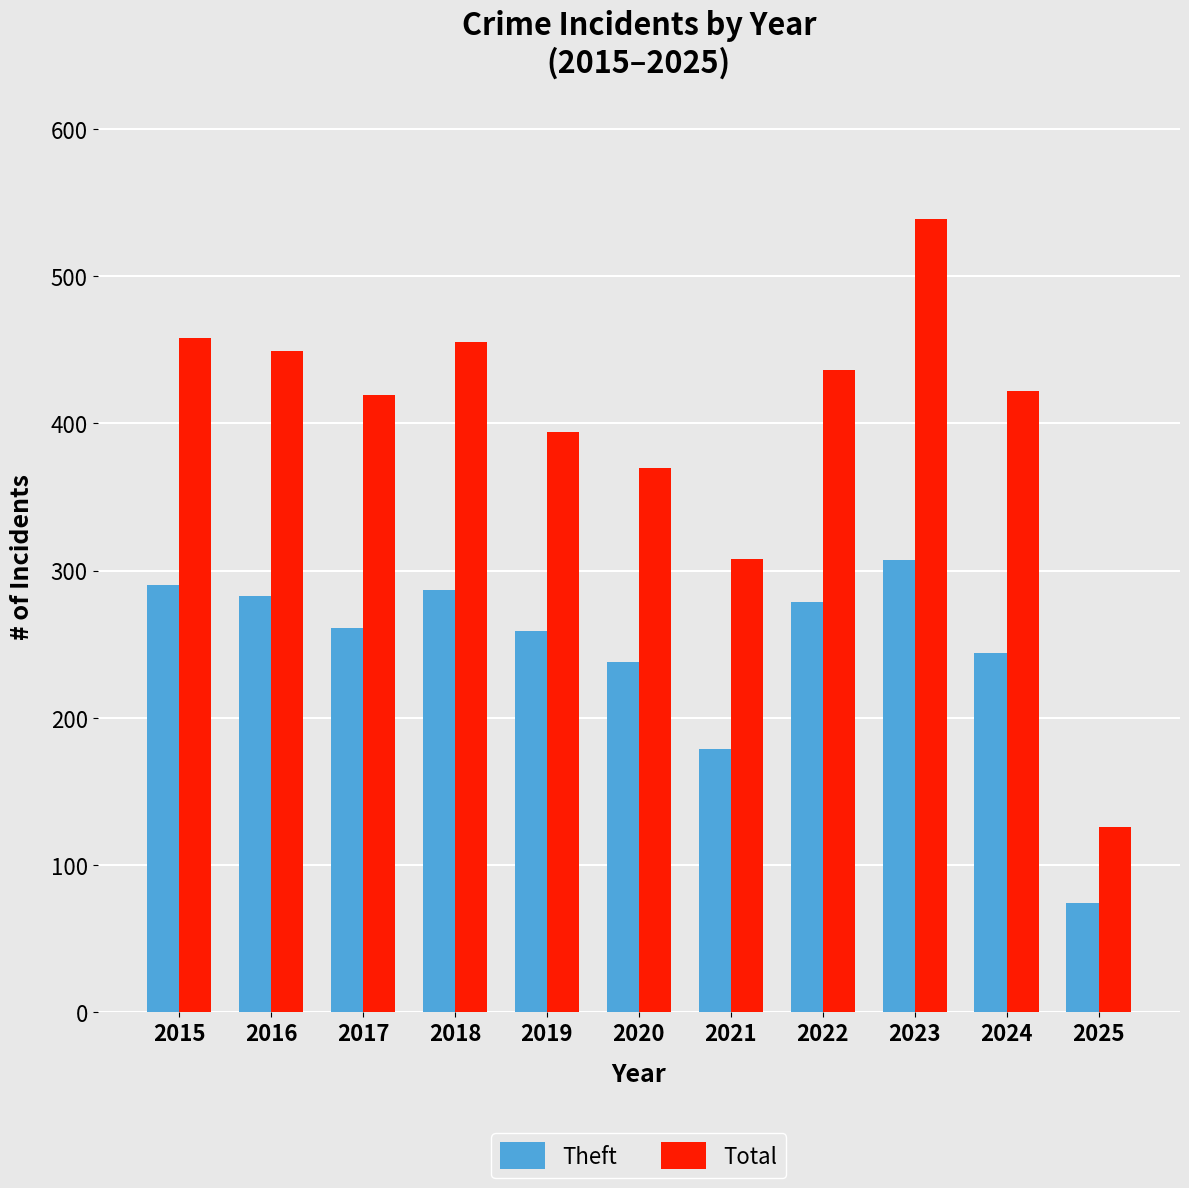

The Theft series shows 129 at 2017. True or false?

False